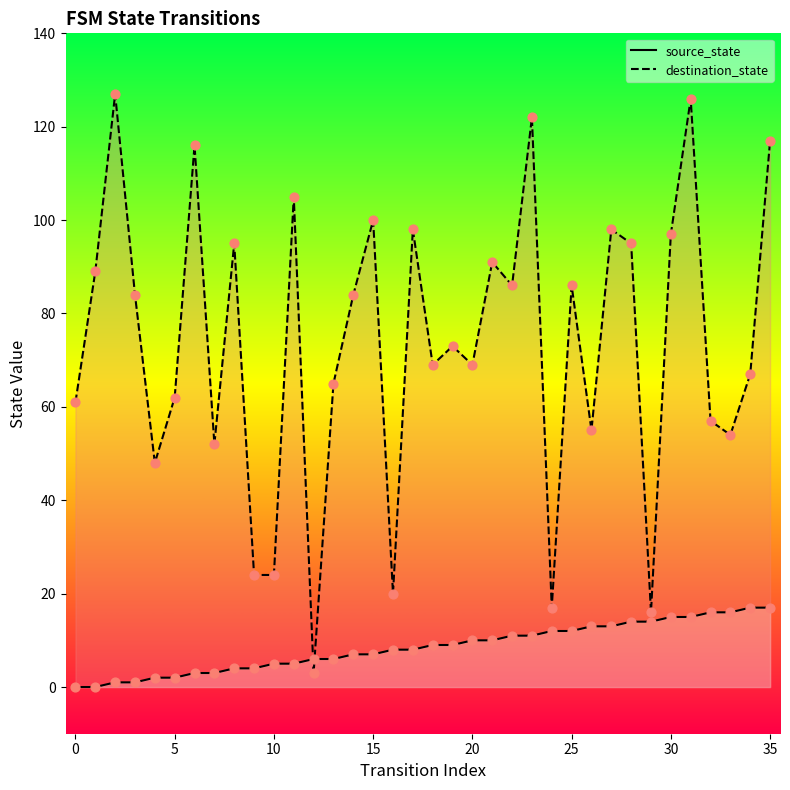

What are all the series names shown in the legend?

source_state, destination_state